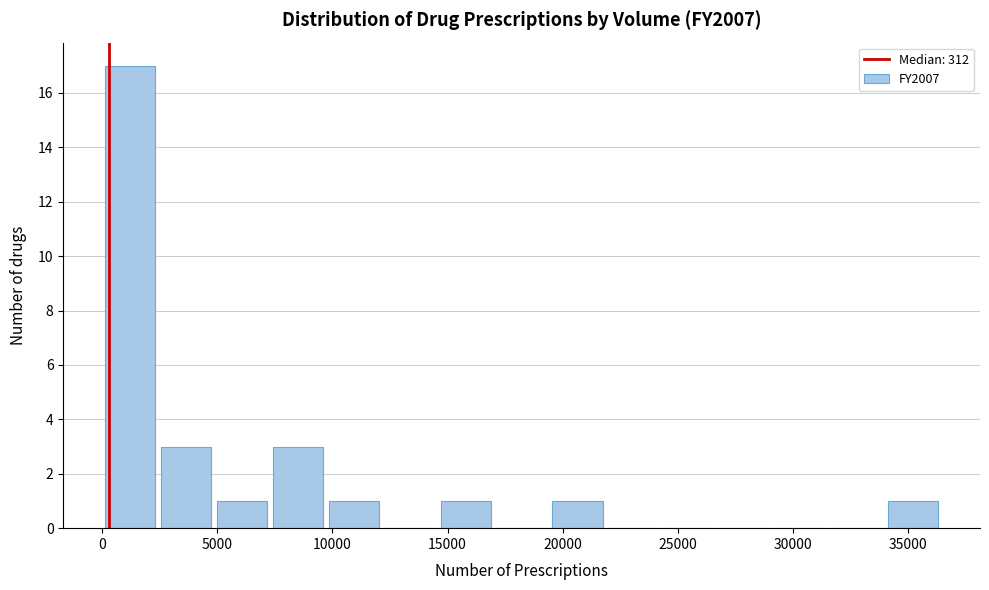

Reading left to right, list every bar in this chart as the range it spans on the x-axis followed by its height. Neither the bar edges nor the heights are printed on the chart, so give them approximately, as read against the axes.

0 to 2500: 17
2500 to 5000: 3
5000 to 7500: 1
7500 to 9500: 3
9500 to 12000: 1
12000 to 14500: 0
14500 to 17000: 1
17000 to 19500: 0
19500 to 22000: 1
22000 to 24500: 0
24500 to 26500: 0
26500 to 29000: 0
29000 to 31500: 0
31500 to 34000: 0
34000 to 36500: 1